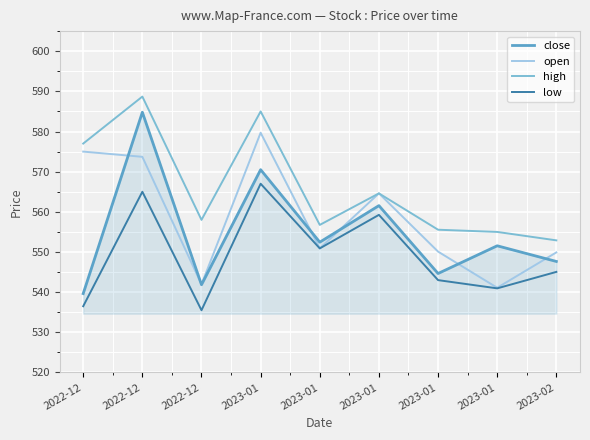

The value of high at 2022-12 is 577.0. True or false?

True